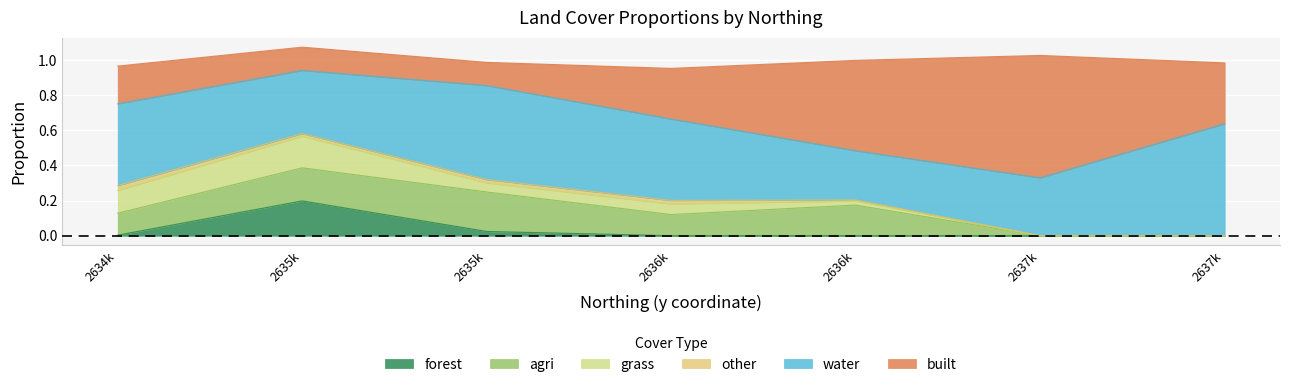

Rank the series at 2636366.126422 from lowest to highest value.

forest, other, grass, agri, built, water